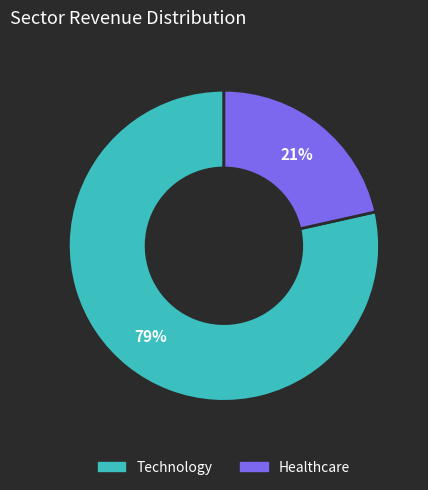

Is there any slice that represents more than half of the pie?

Yes